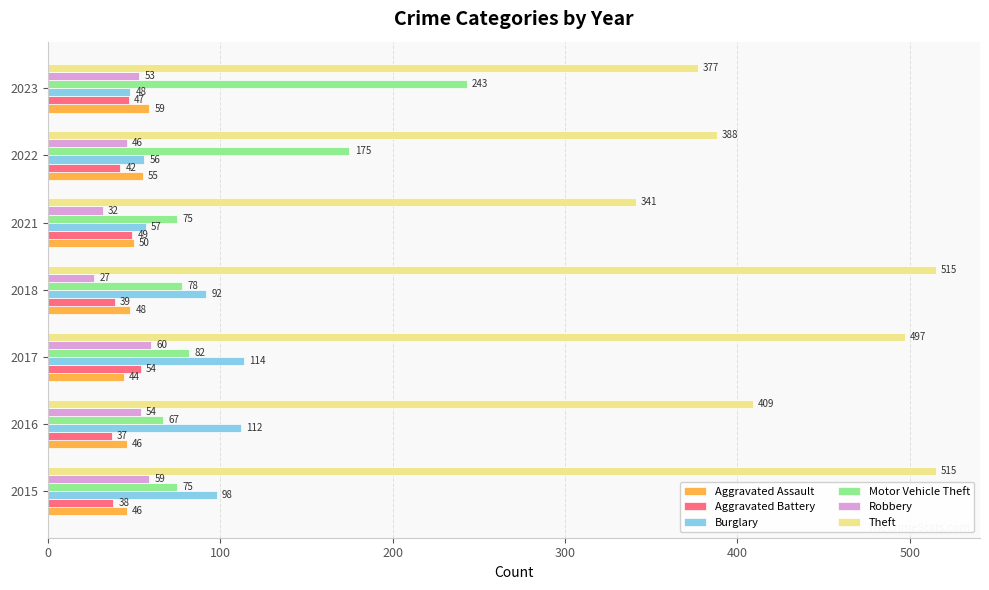

Rank the series by their maximum value, from highest to lowest.

Theft, Motor Vehicle Theft, Burglary, Robbery, Aggravated Assault, Aggravated Battery